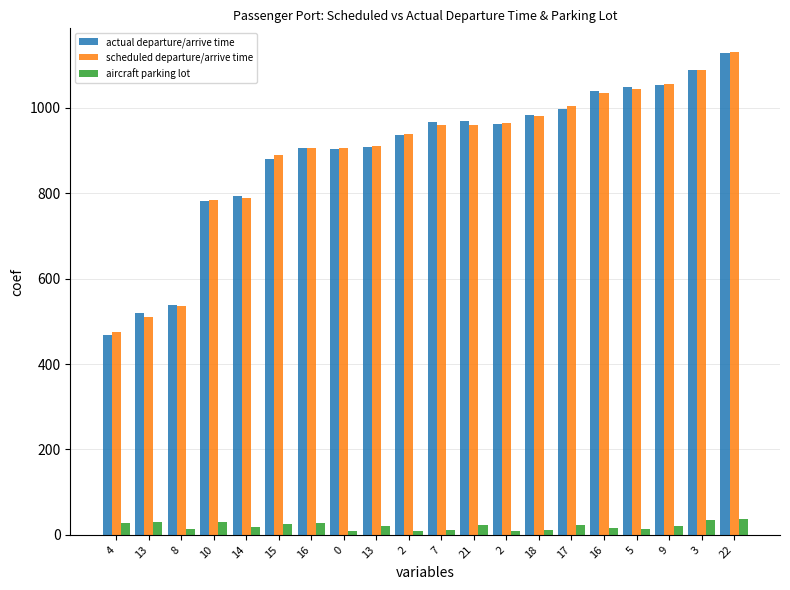

What are all the series names shown in the legend?

actual departure/arrive time, scheduled departure/arrive time, aircraft parking lot